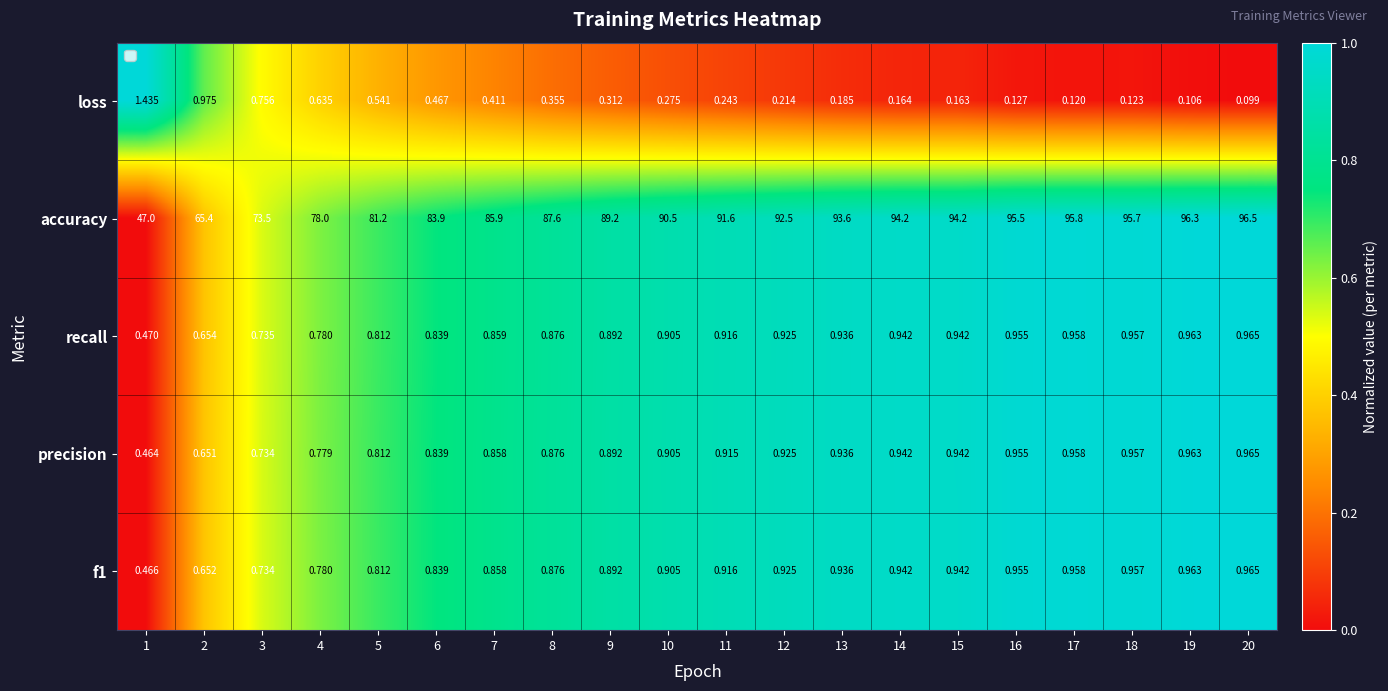

Which series has the largest range (max minus min)?

accuracy